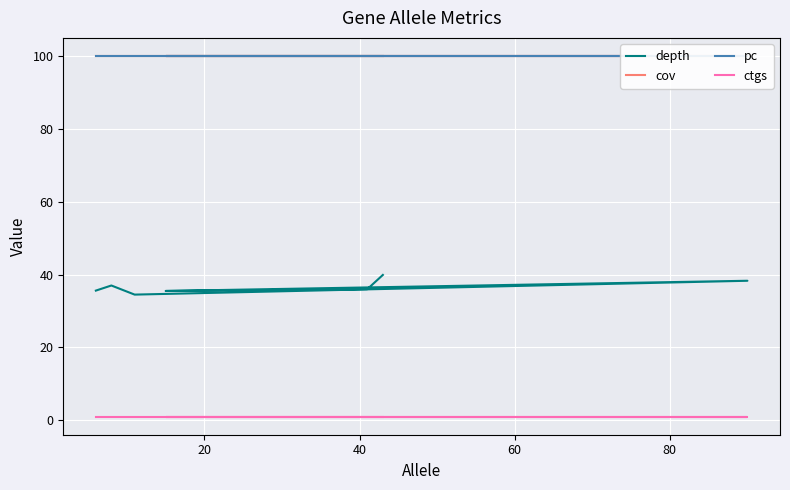

True or false: ctgs and depth cross at least once.

False